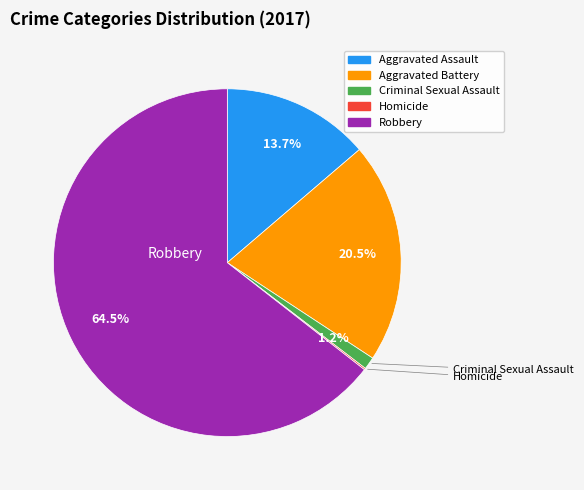

Which category has the biggest portion of the pie?

Robbery